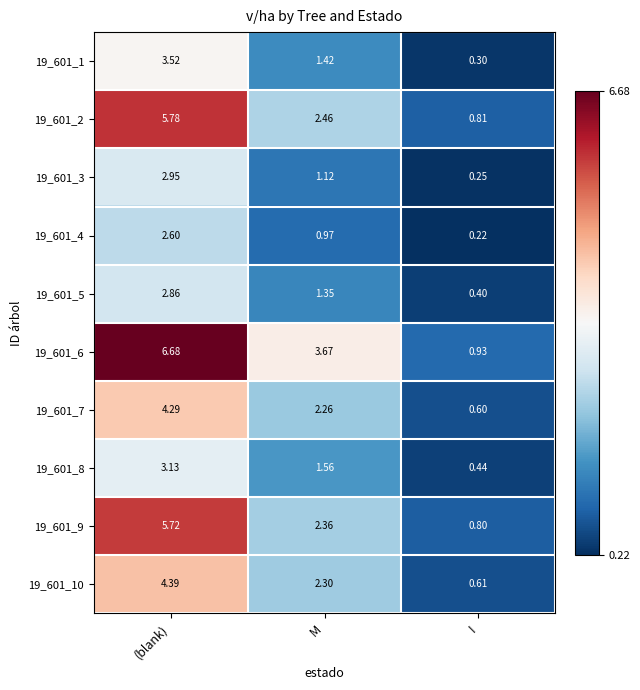

At which category is the sum across all series the highest?

(blank)